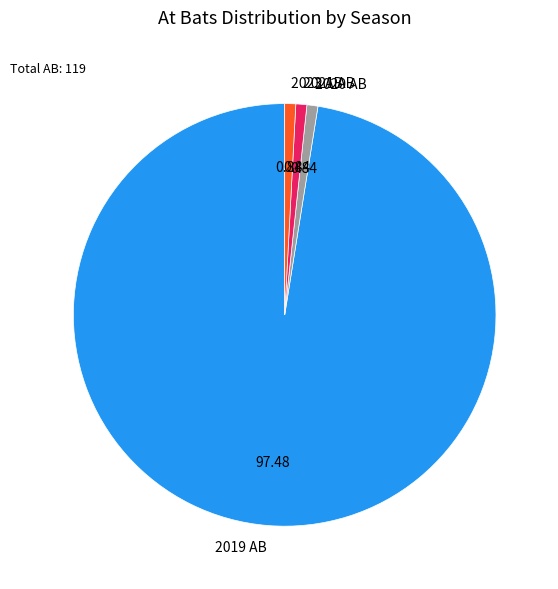

Does 2019 AB account for over 50% of the chart?

Yes